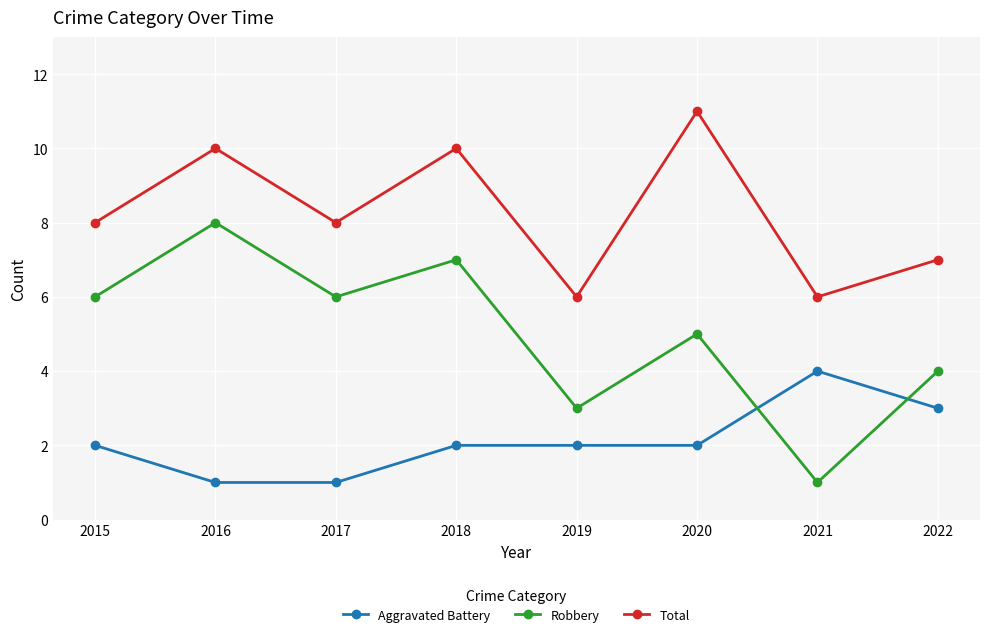

Rank the series by their maximum value, from lowest to highest.

Aggravated Battery, Robbery, Total